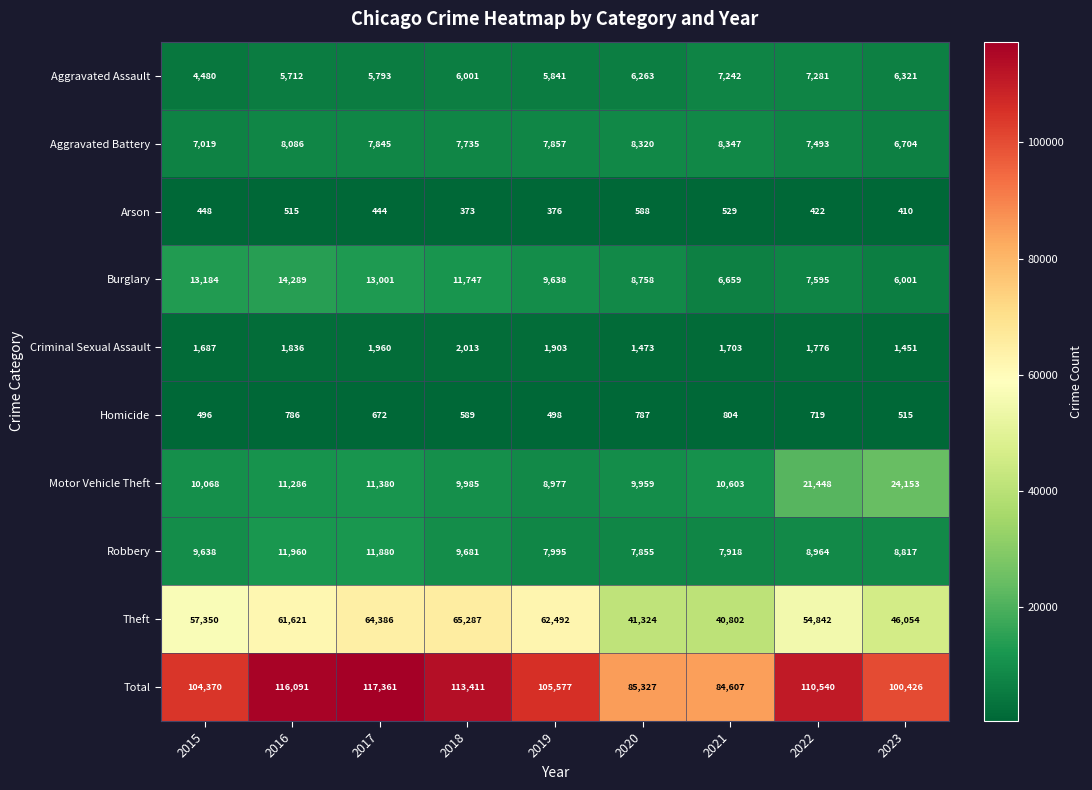

What is the average value of the Criminal Sexual Assault series?

1756